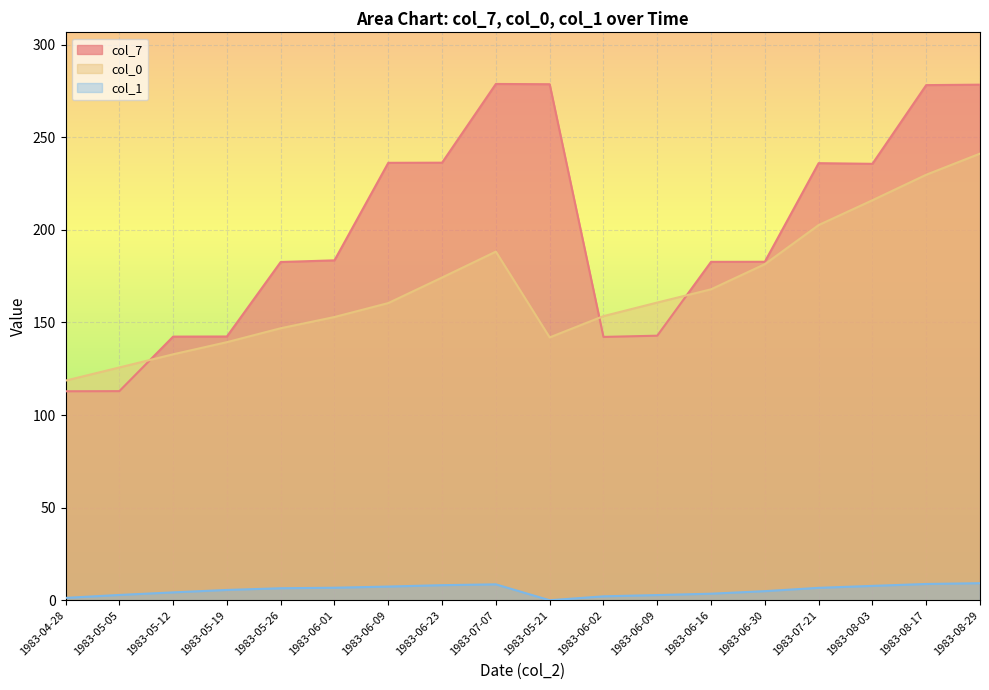

At which category does col_1 reach its first local peak?

1983-07-07